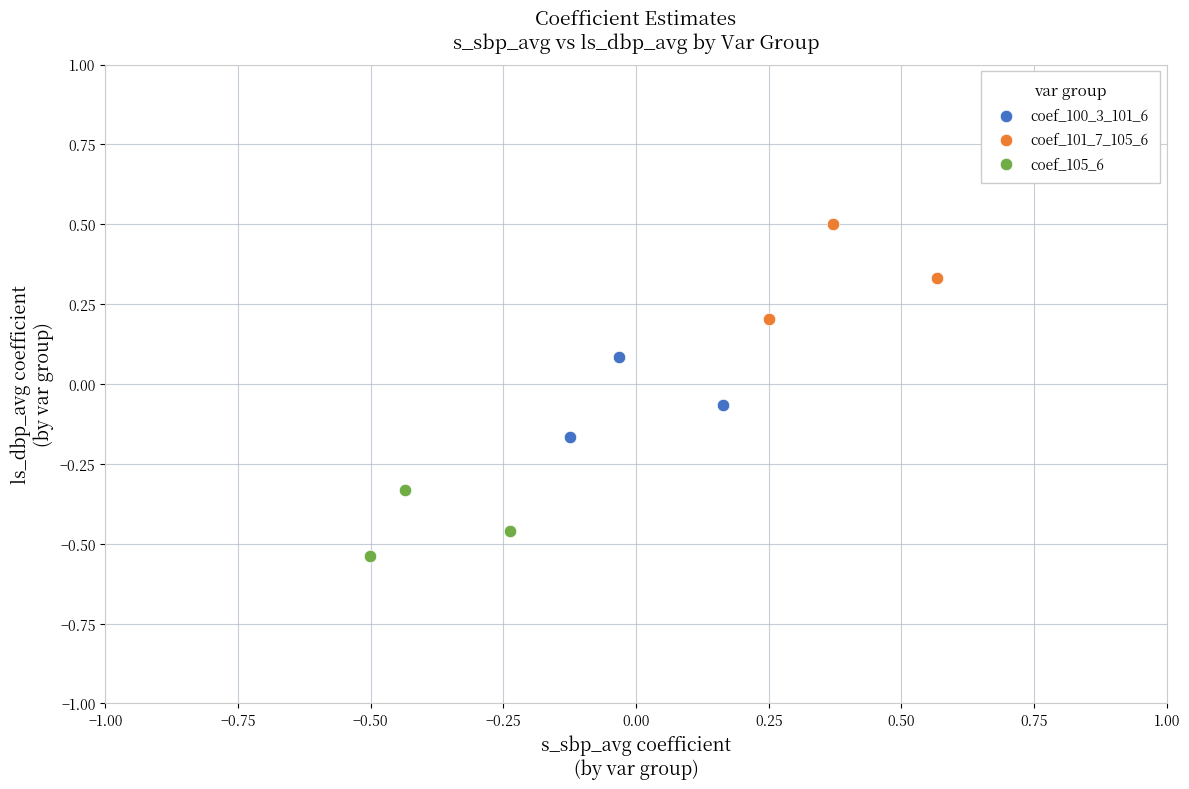

Which series contains the lowest Y value?

coef_105_6